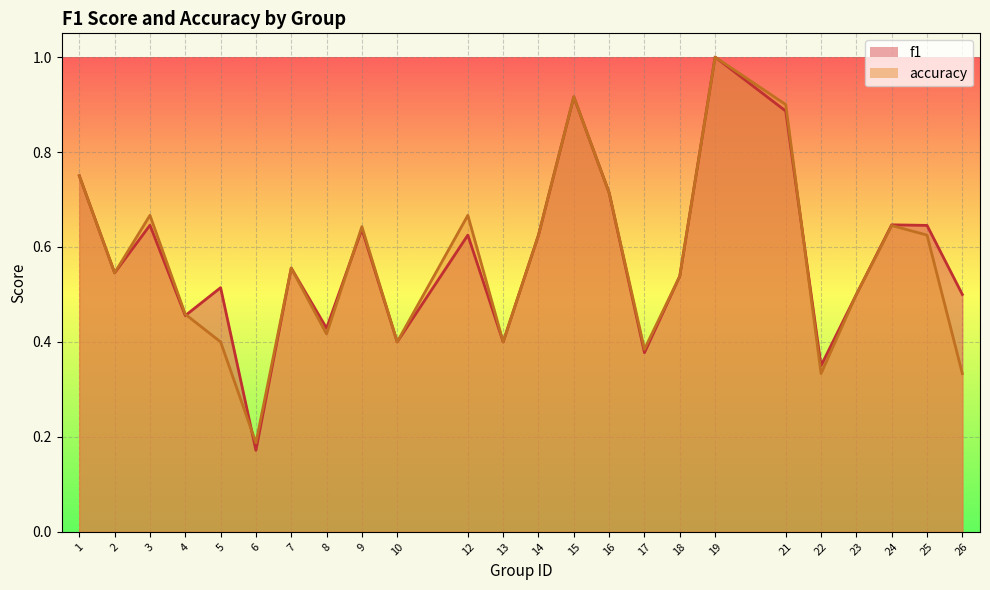

At how many categories does at least one series exceed 0?

24